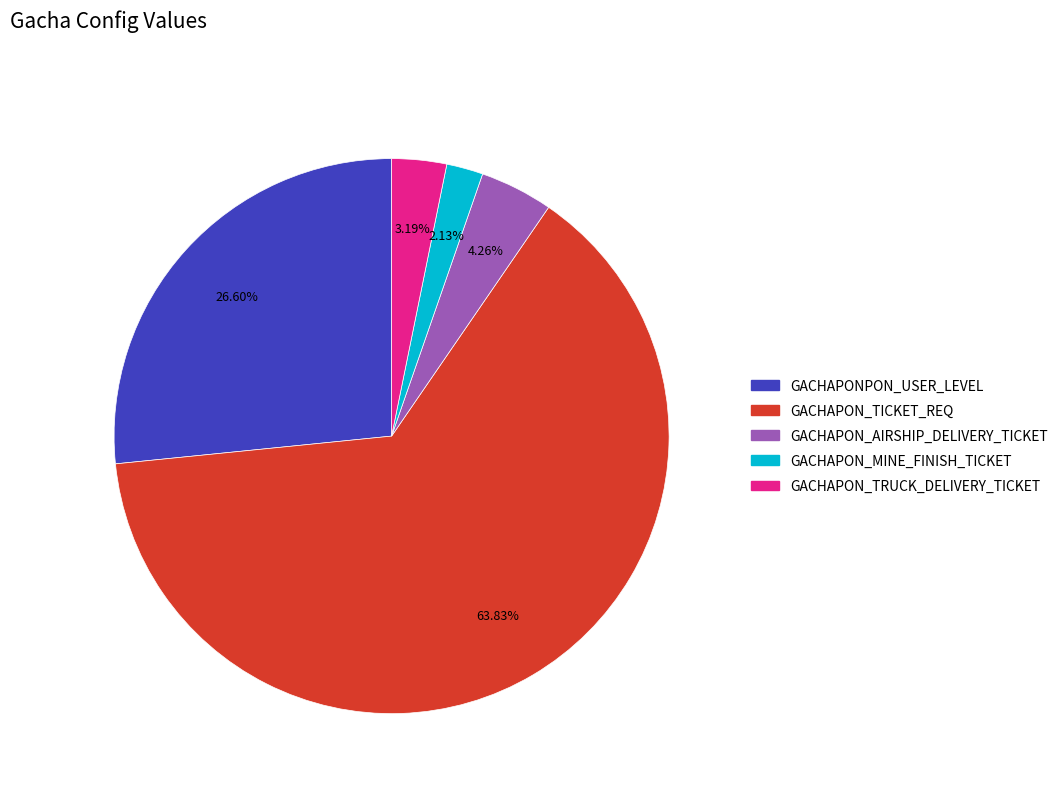

Between GACHAPONPON_USER_LEVEL and GACHAPON_MINE_FINISH_TICKET, which is larger?

GACHAPONPON_USER_LEVEL